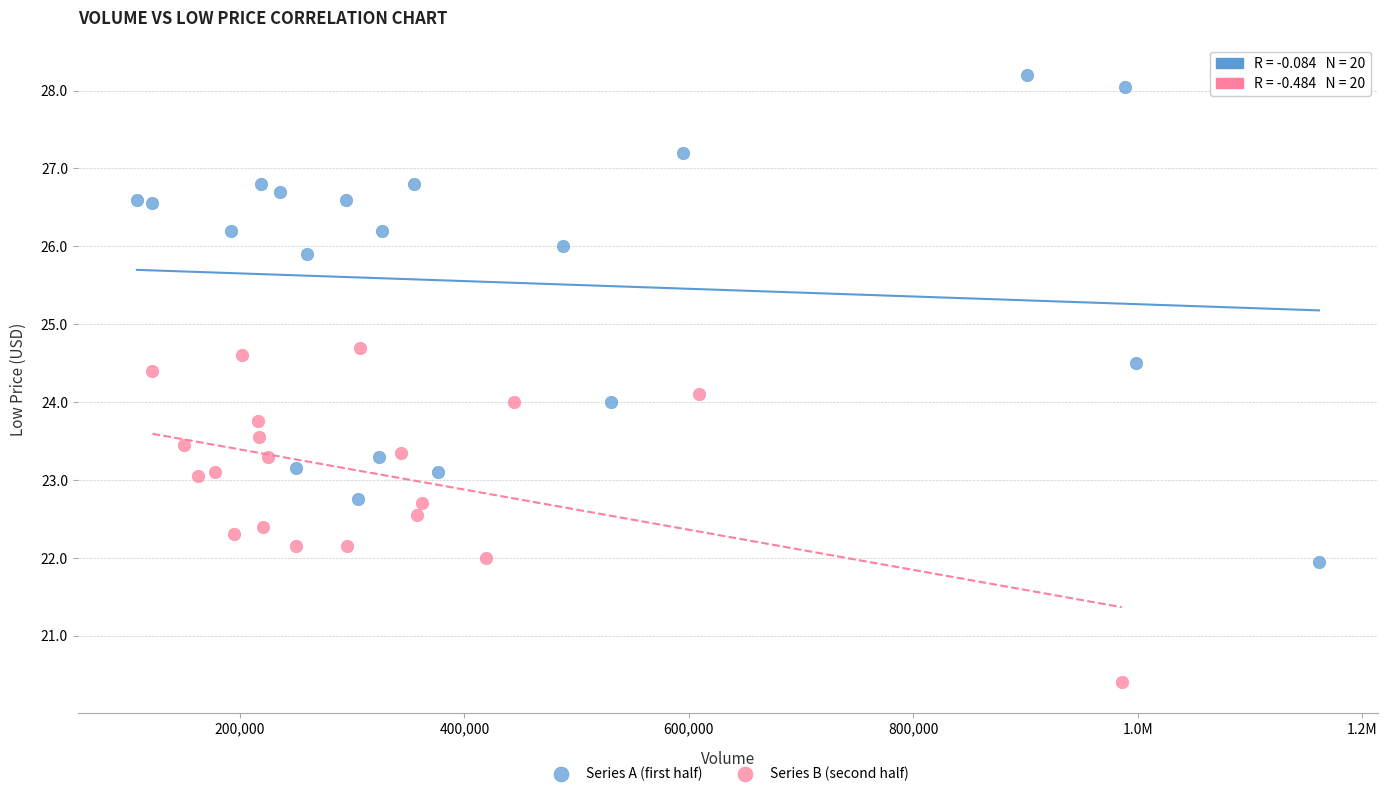

Which series reaches the minimum Y coordinate?

Series B (second half)